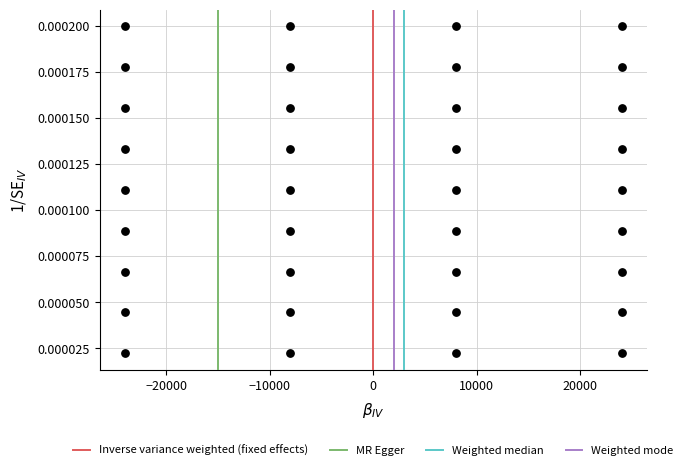

What is the range of X values (max minus min)?

48000.0